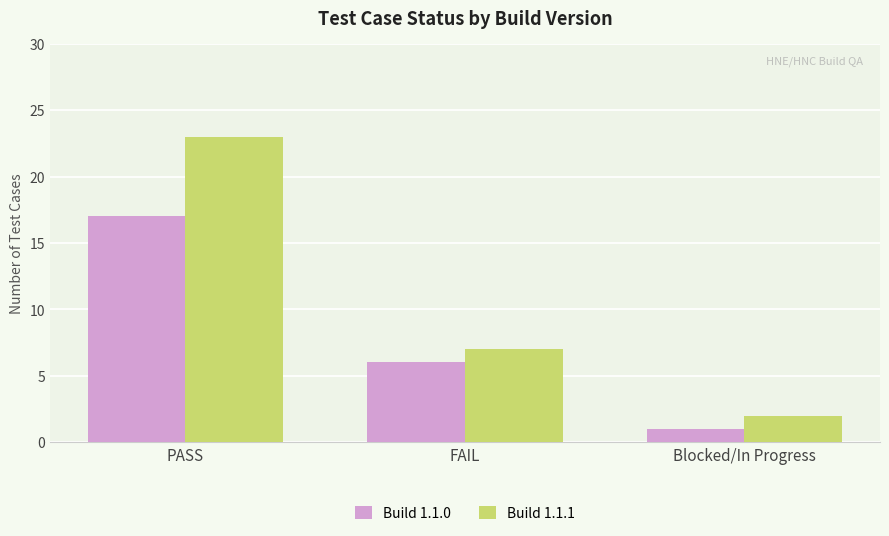

How many categories are shown in the chart?

3